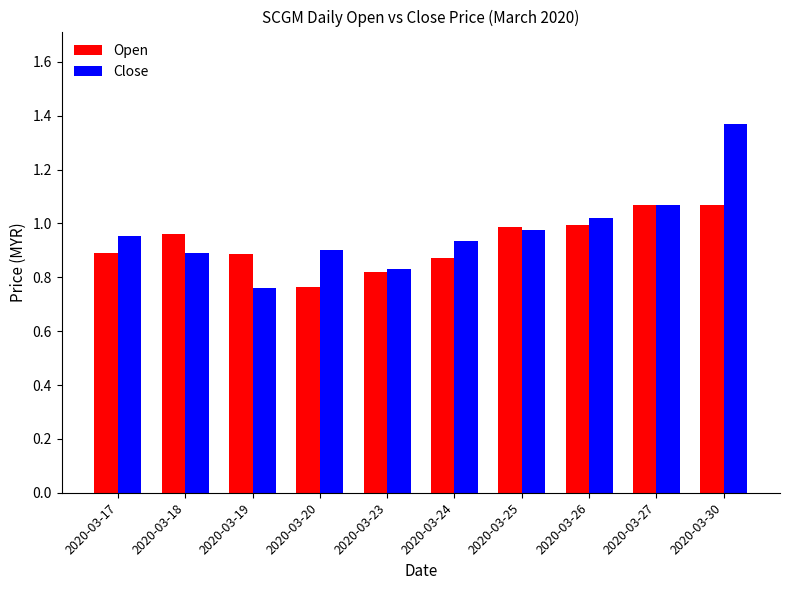

True or false: Close has a value of 1.4 at 2020-03-25.

False